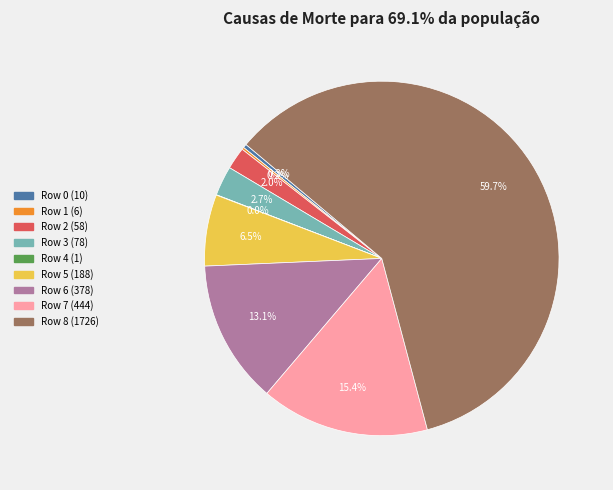

Is there a majority slice in this chart?

Yes